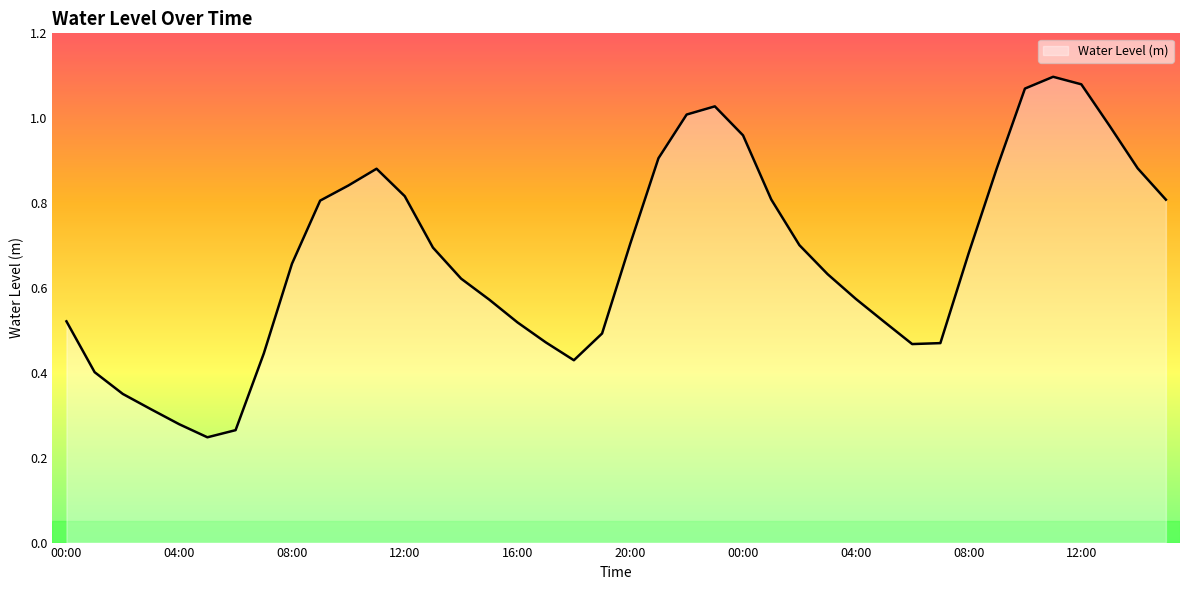

Reading left to right, list all the values displayed in this chart.

00:00=0.5	01:00=0.4	02:00=0.4	03:00=0.3	04:00=0.3	05:00=0.2	06:00=0.3	07:00=0.4	08:00=0.7	09:00=0.8	10:00=0.8	11:00=0.9	12:00=0.8	13:00=0.7	14:00=0.6	15:00=0.6	16:00=0.5	17:00=0.5	18:00=0.4	19:00=0.5	20:00=0.7	21:00=0.9	22:00=1.0	23:00=1.0	00:00=1.0	01:00=0.8	02:00=0.7	03:00=0.6	04:00=0.6	05:00=0.5	06:00=0.5	07:00=0.5	08:00=0.7	09:00=0.9	10:00=1.1	11:00=1.1	12:00=1.1	13:00=1.0	14:00=0.9	15:00=0.8